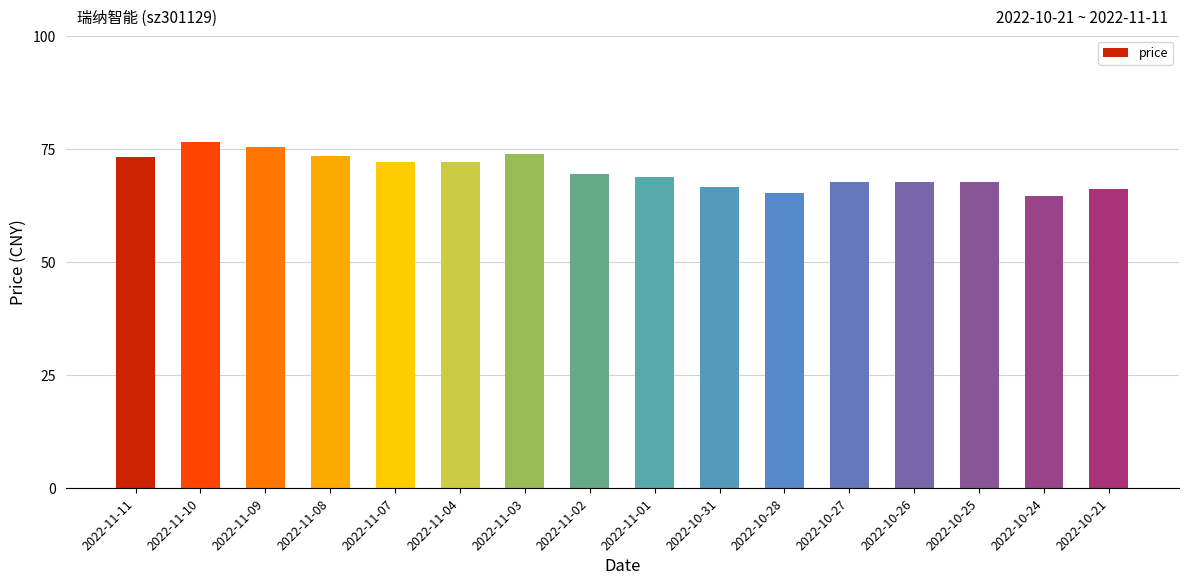

What is the sum of all values?

1119.9